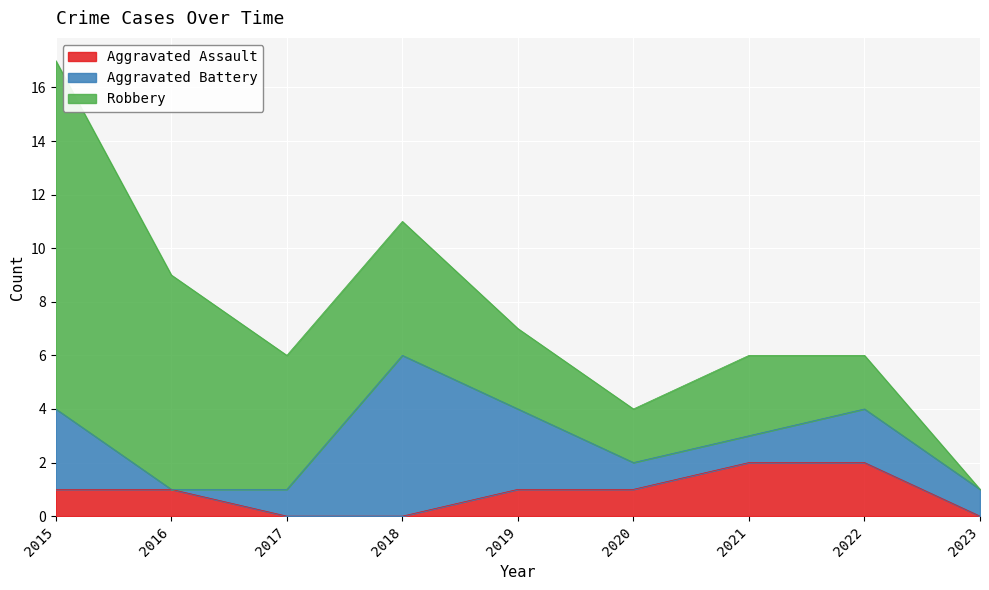

True or false: Aggravated Battery and Aggravated Assault cross at least once.

True